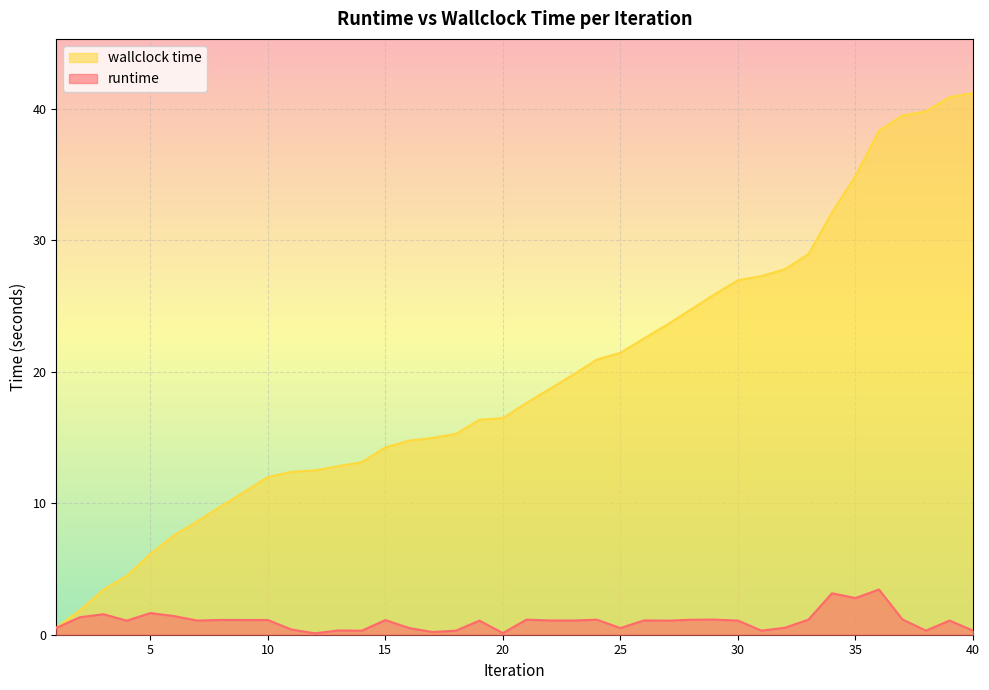

Between 3 and 2, which is larger?

3